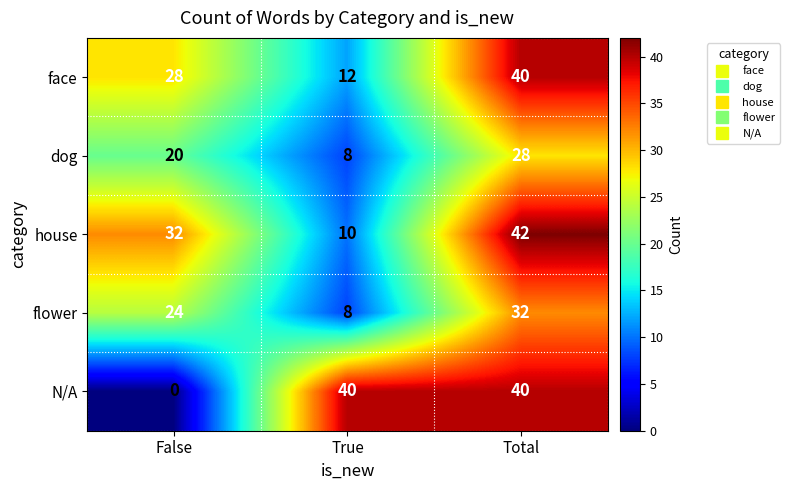

What is the greatest value displayed?

42